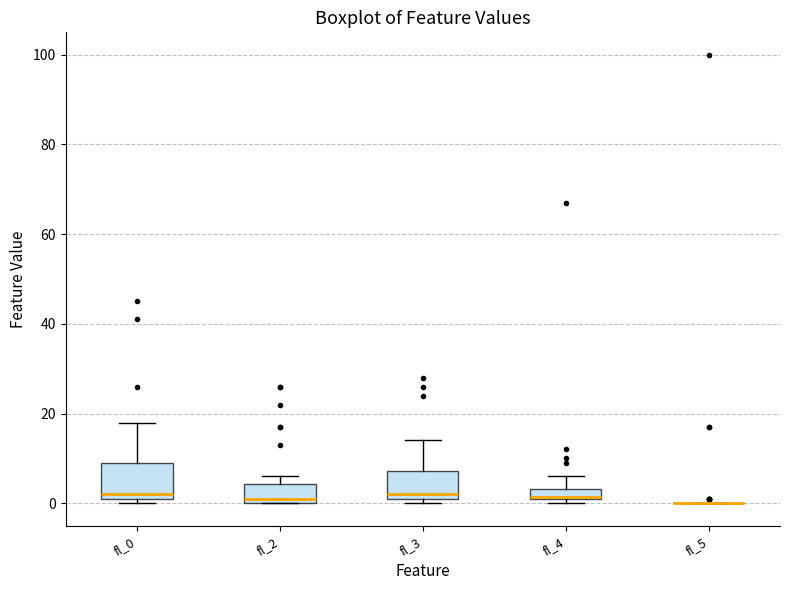

Where is the lower edge of the box for fl_4 on the y-axis? The values are not printed on the chart, so give them approximately, as read against the axis.

2